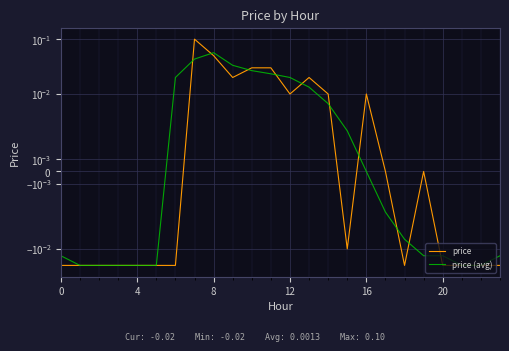

Is this an area chart (filled region under the line)?

No